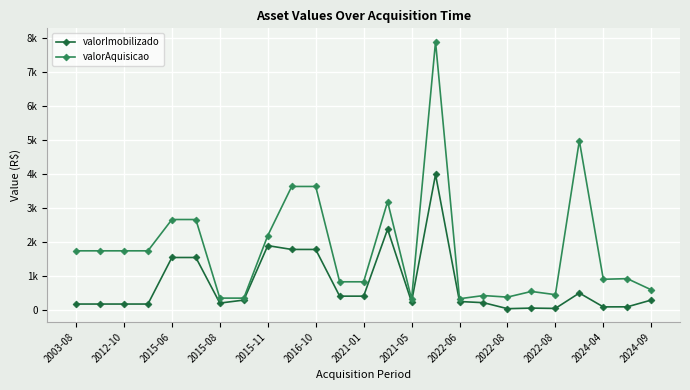

Is this an area chart (filled region under the line)?

No